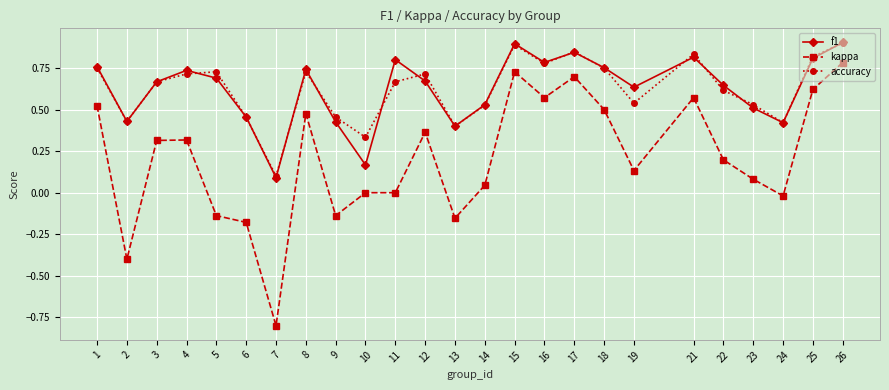

Count the number of data series in this chart.

3